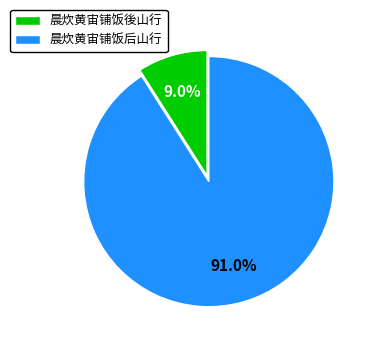

Does 晨炊黄宙铺饭後山行 represent more than half of the total?

No